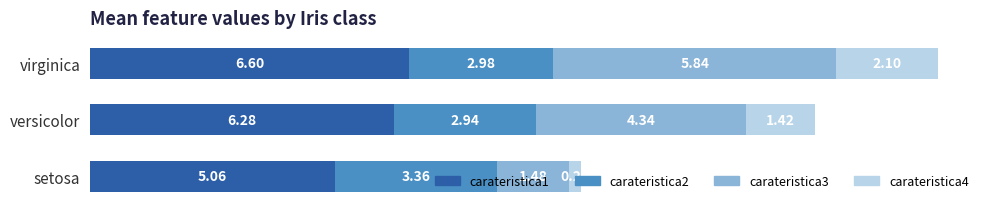

At which label does carateristica1 reach its minimum?

setosa